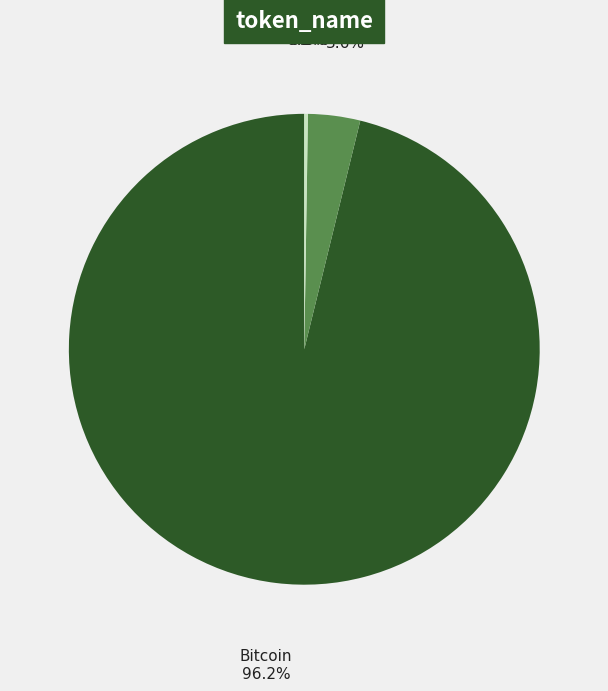

Which category accounts for the majority?

Bitcoin